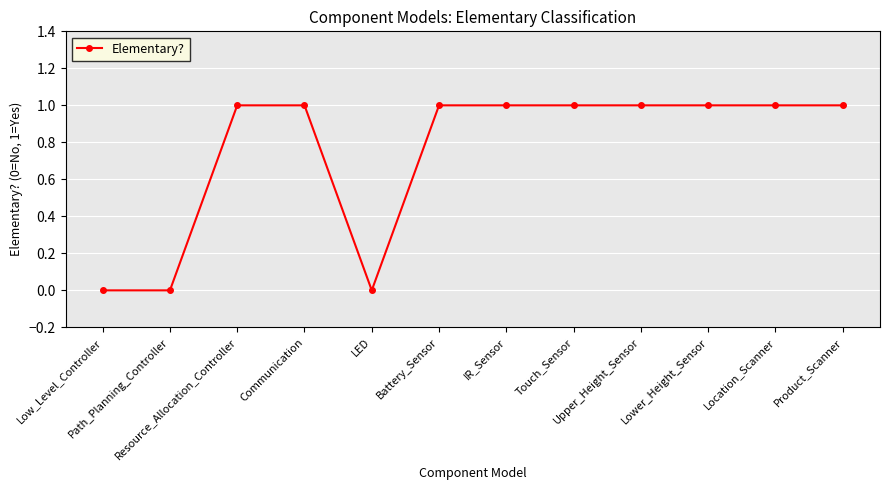

What is the difference between the maximum and minimum values?

1